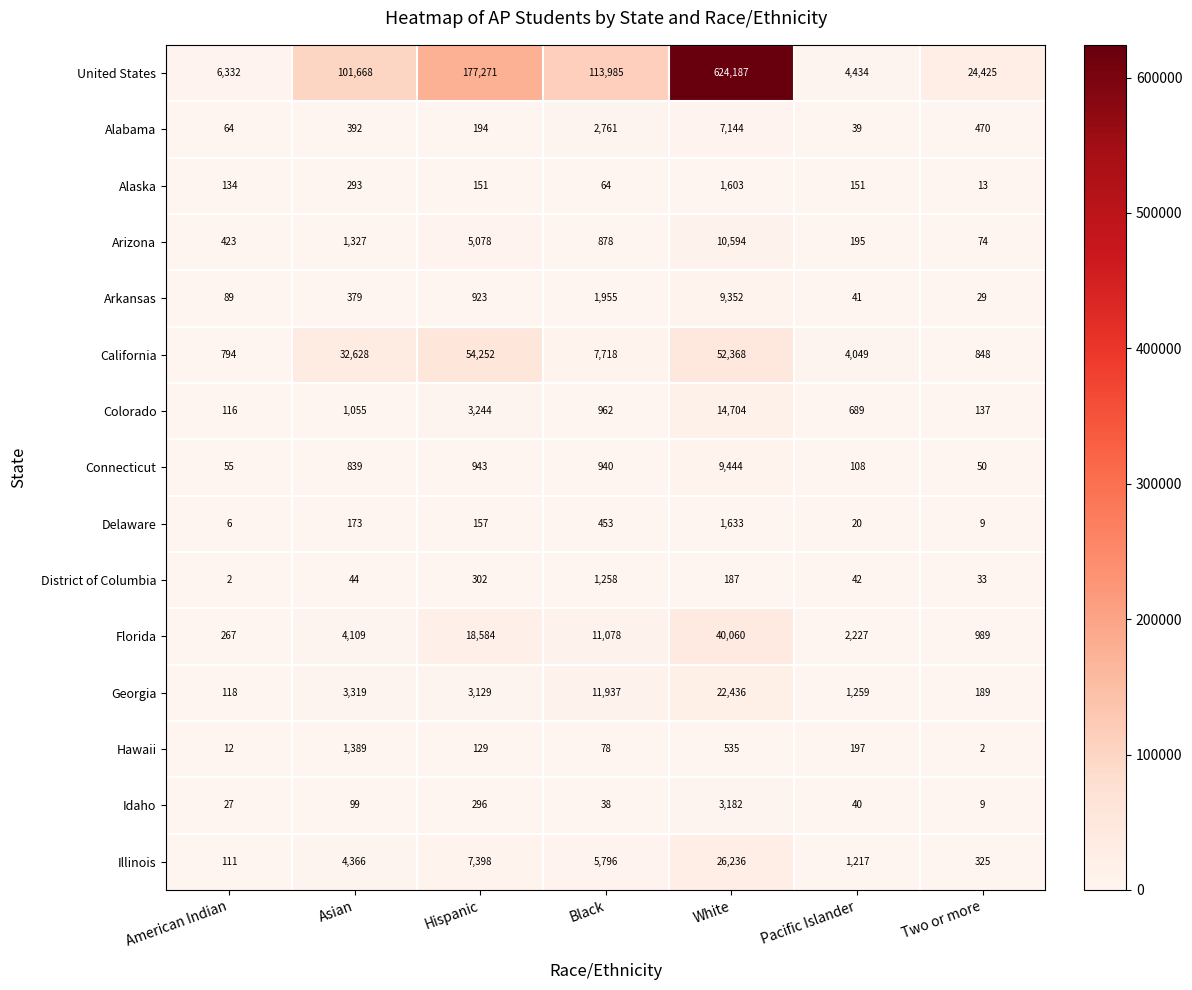

Rank the series by their maximum value, from highest to lowest.

United States, California, Florida, Illinois, Georgia, Colorado, Arizona, Connecticut, Arkansas, Alabama, Idaho, Delaware, Alaska, Hawaii, District of Columbia